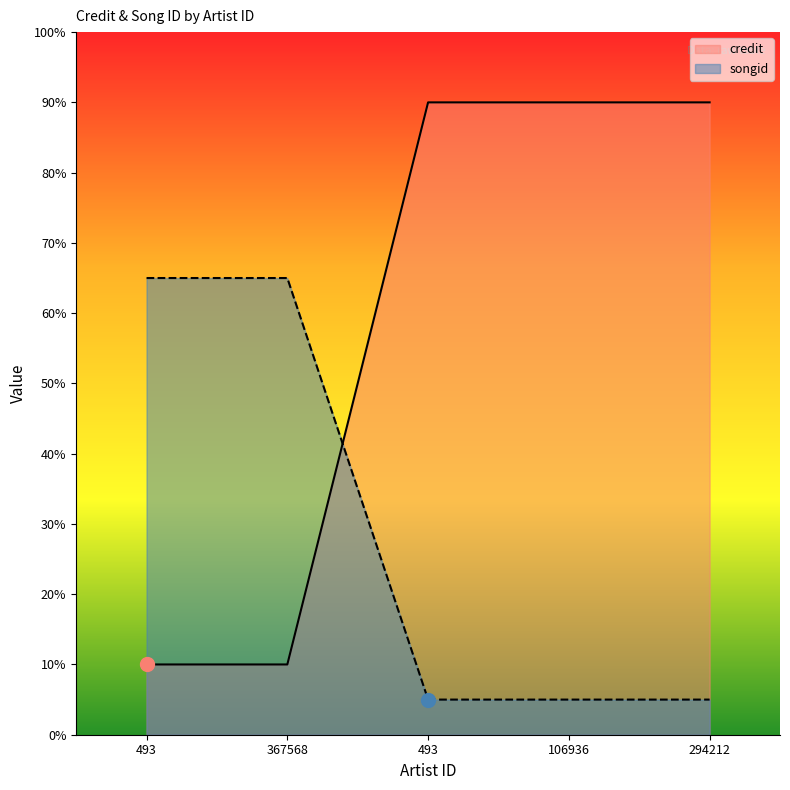

Count the credit values in the range 10 to 90.

5